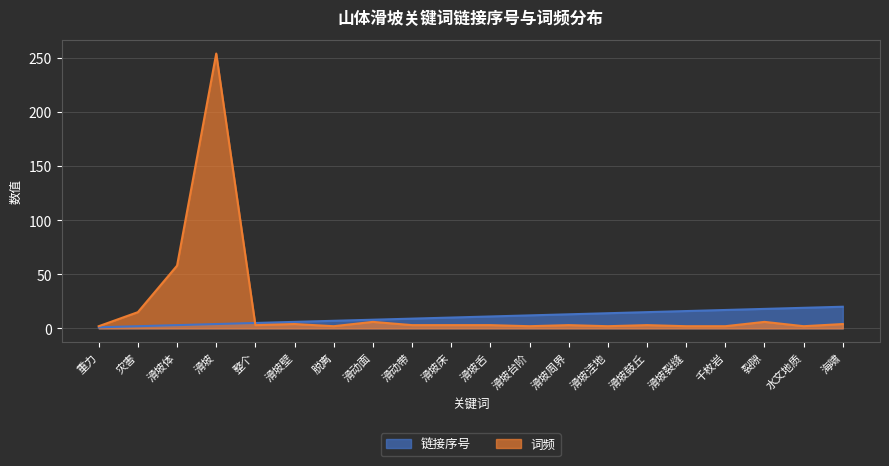

What is the spread (max minus min) of values at 滑坡床?

7